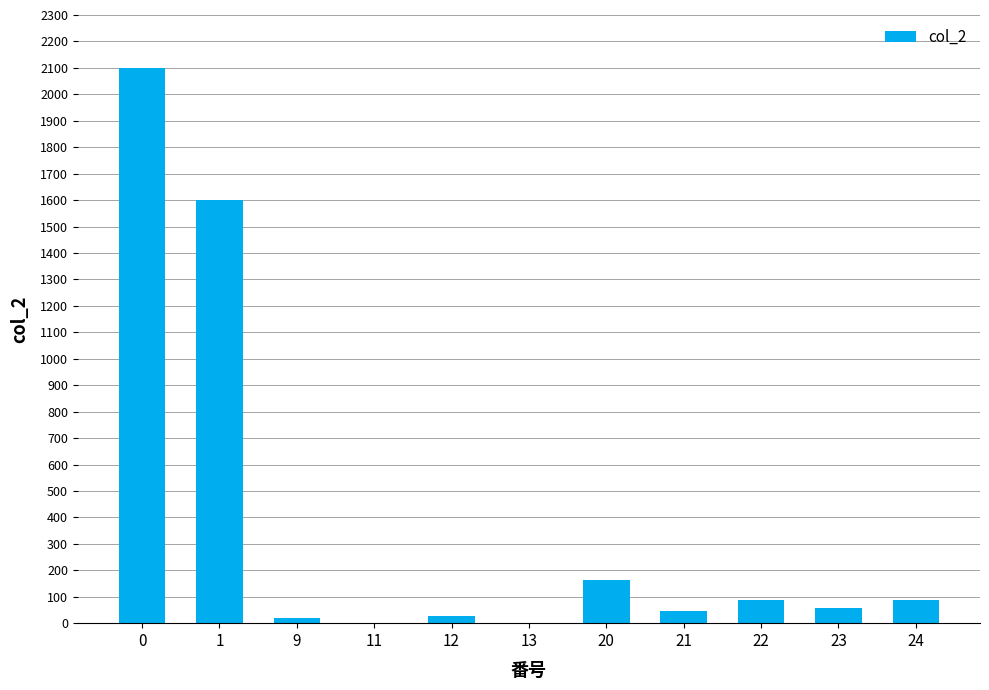

What is the greatest value displayed?

2100